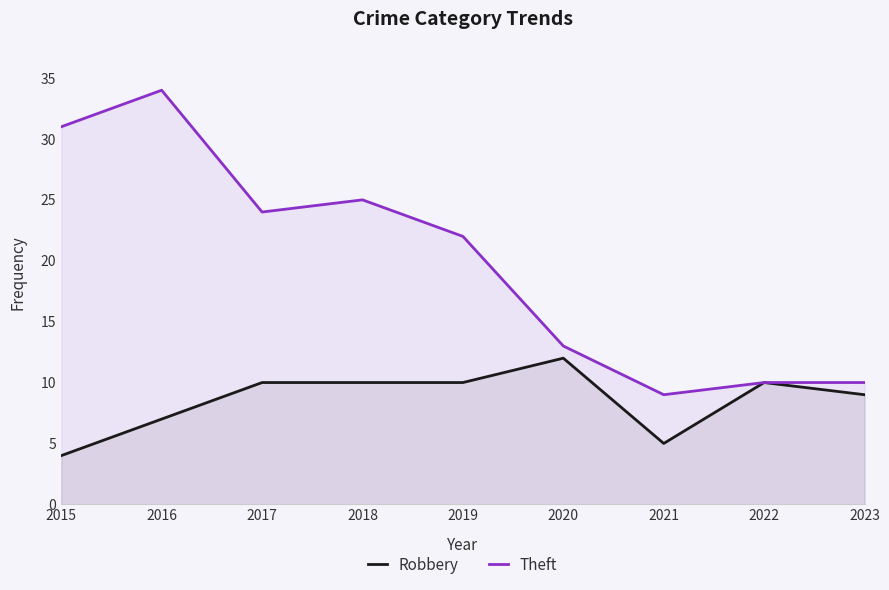

What is the total value across all series at 2016?

41